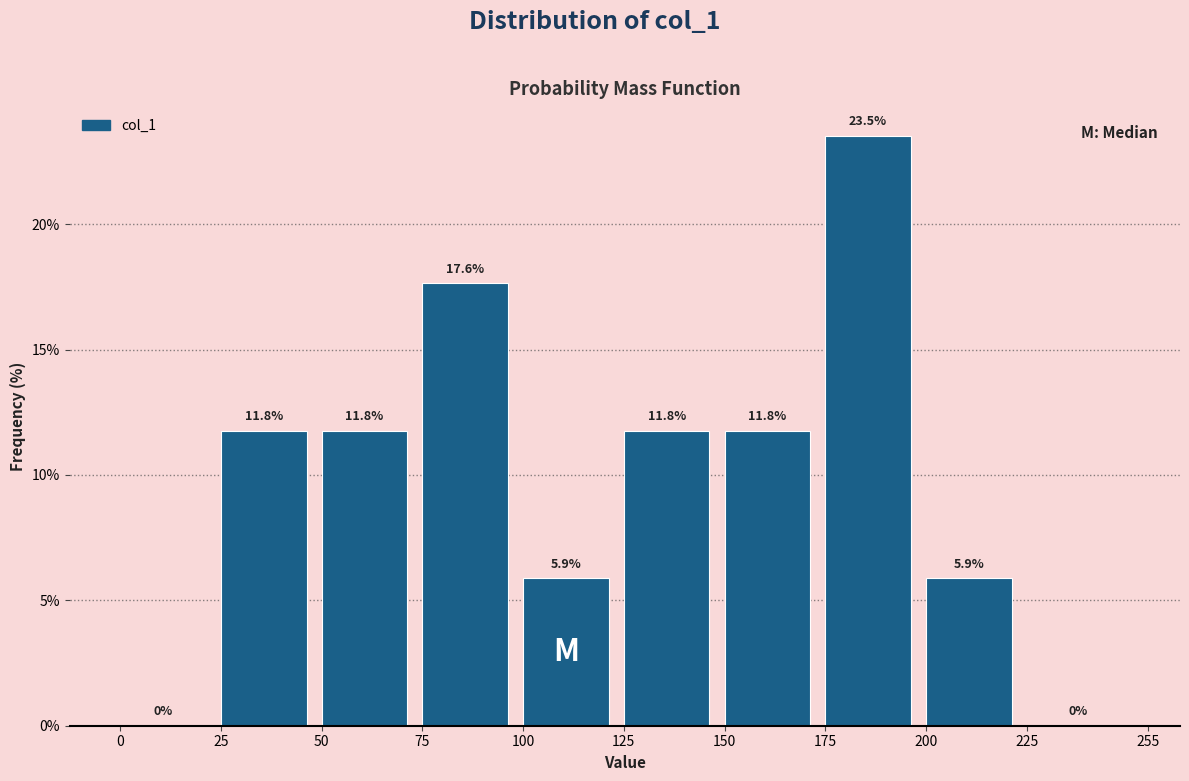

Which range on the x-axis has the tallest bar?

175 to 200